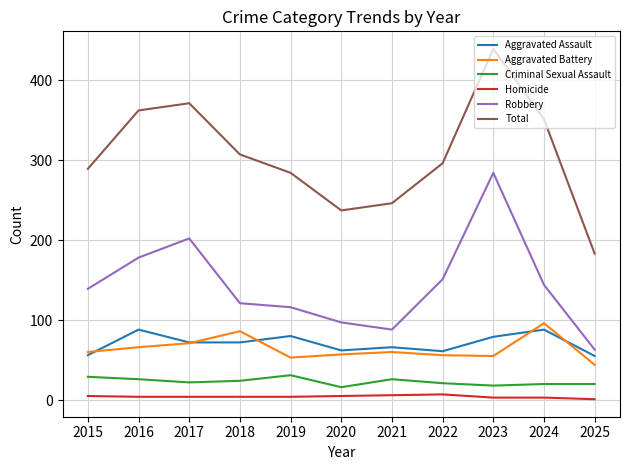

At which category is the sum across all series the highest?

2023